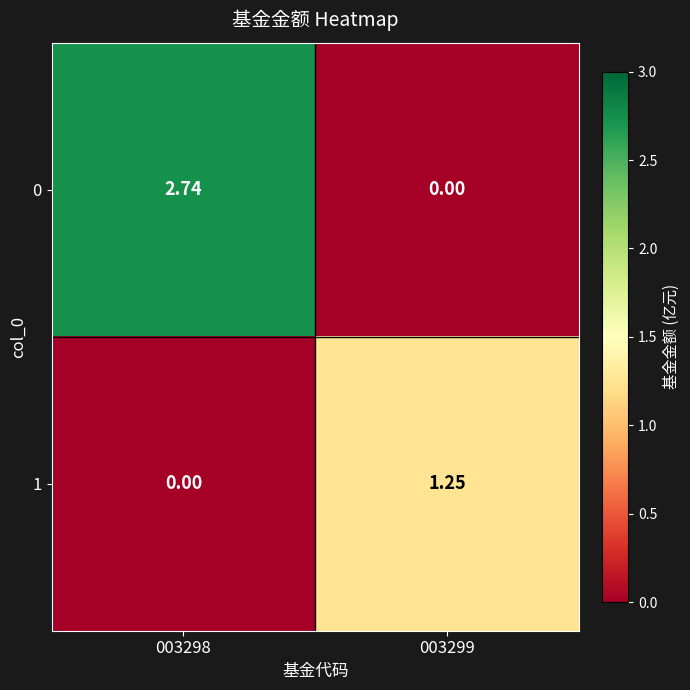

Is the value of 1 at 003299 greater than the value of 0 at 003299?

Yes